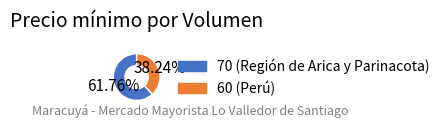

To the nearest percent, what is the difference between the largest and smallest slice percentages?

24%